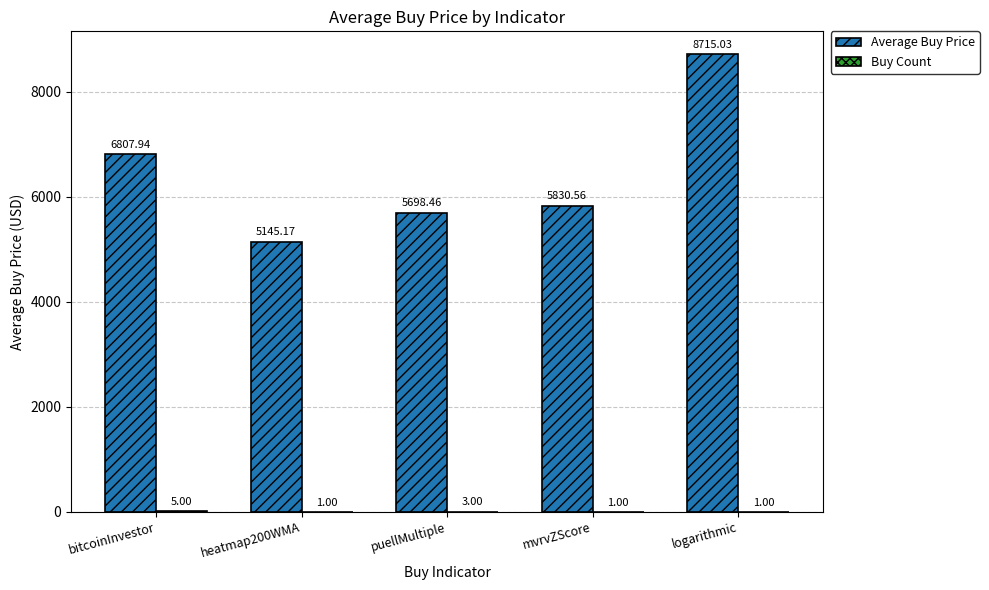

Which category has the highest value across all series?

logarithmic